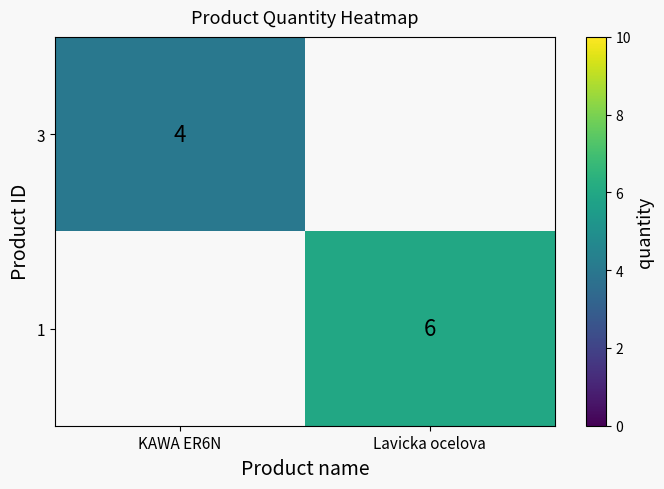

At how many categories does at least one series exceed 5?

1